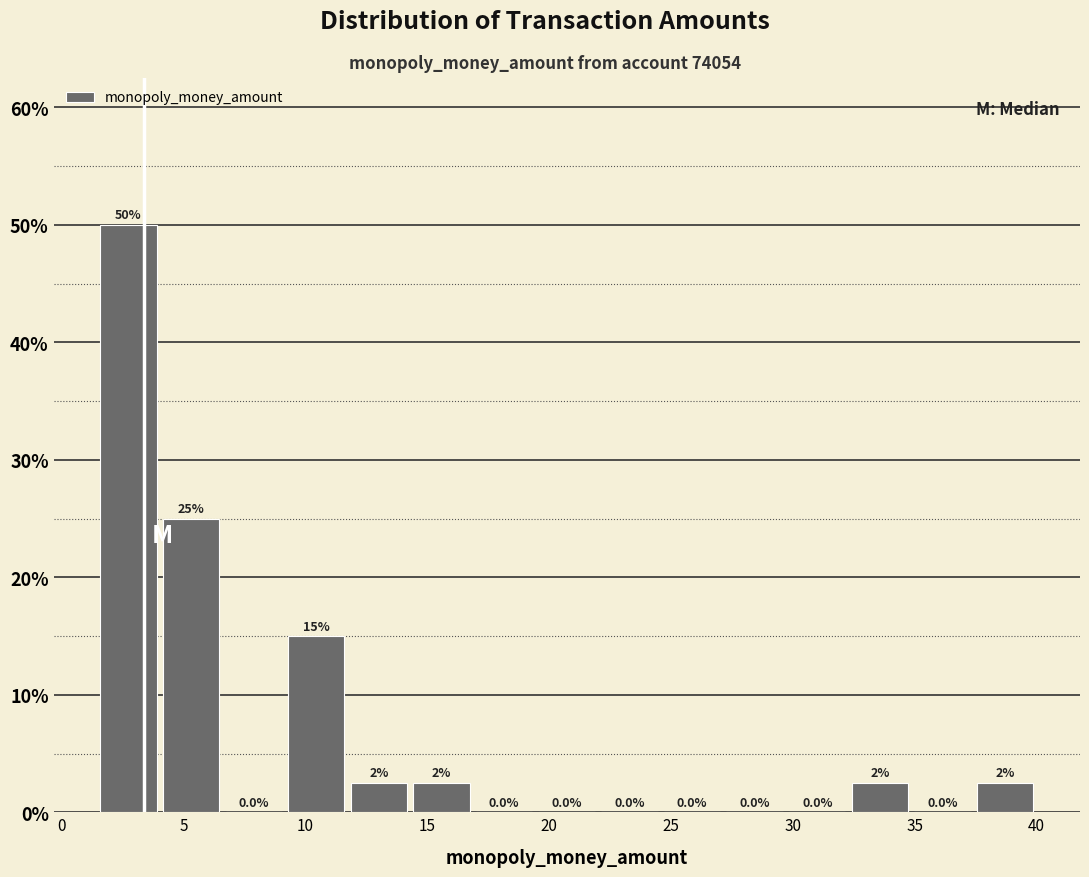

Over which range of the x-axis is the bar tallest?

1.5 to 4.0